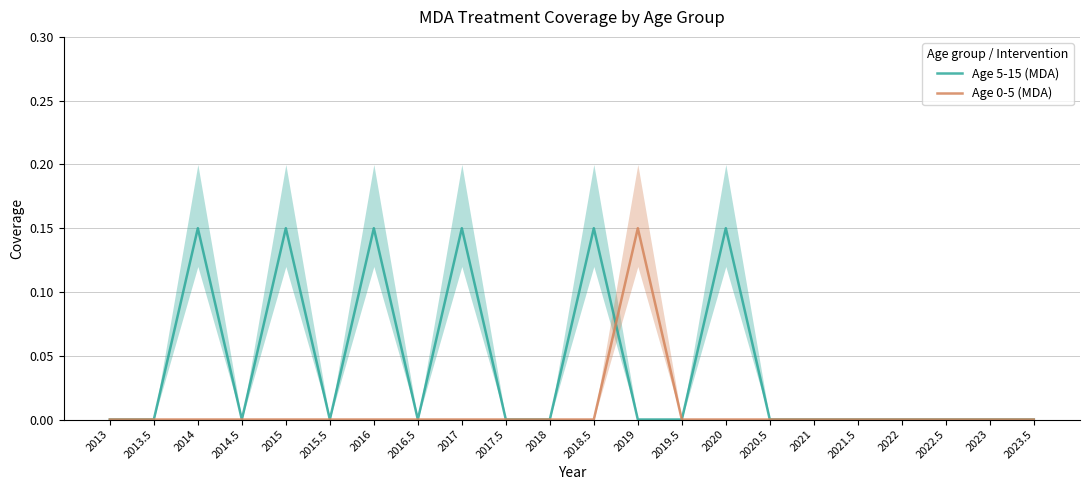

List the series in order of their peak value, highest first.

Age 5-15 (MDA), Age 0-5 (MDA)